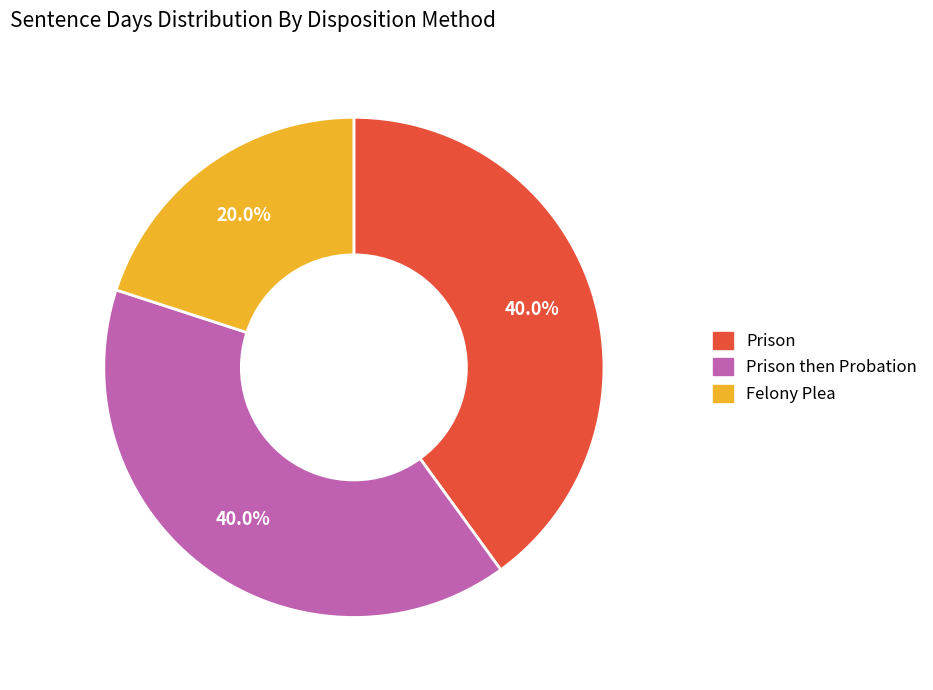

Combined, what portion of the pie is Prison then Probation and Prison?

80.0%